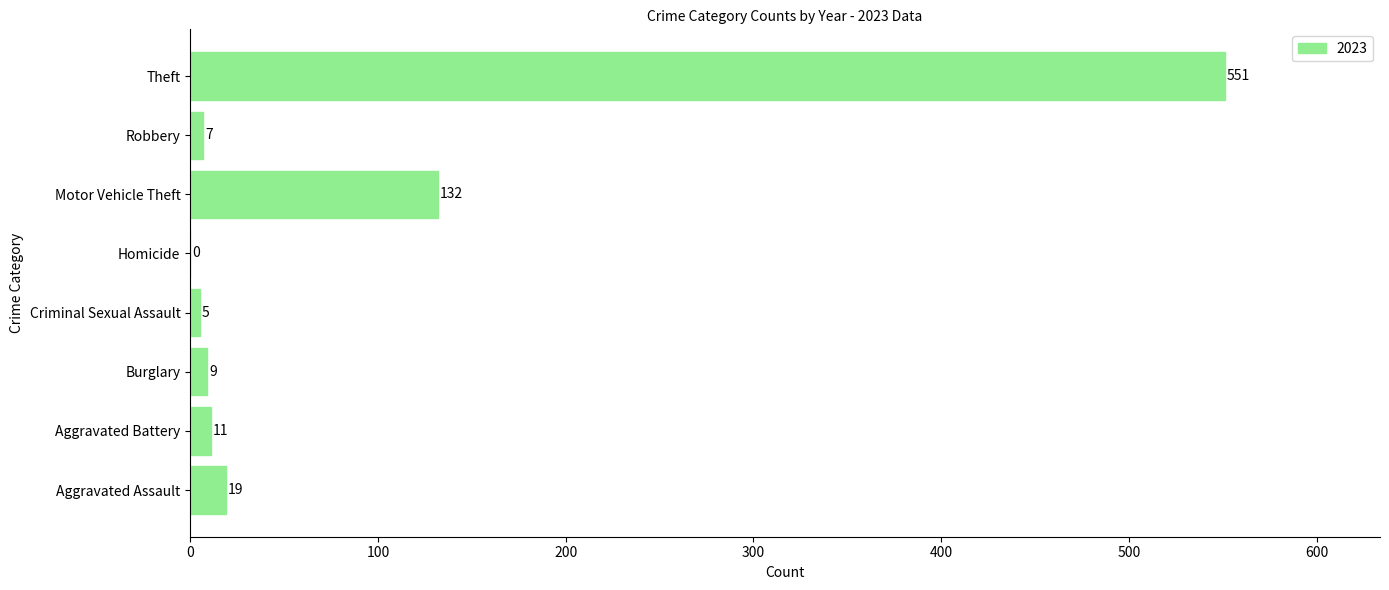

How many data points does each series have?

8